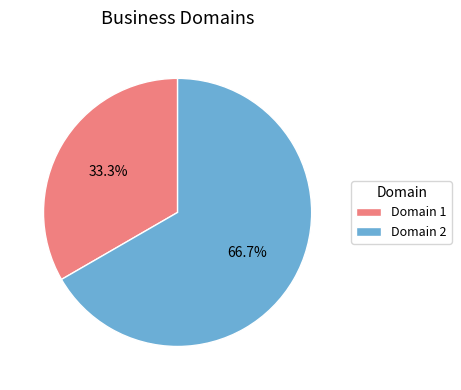

What is the ratio of the value at Domain 2 to the value at Domain 1?

2.0